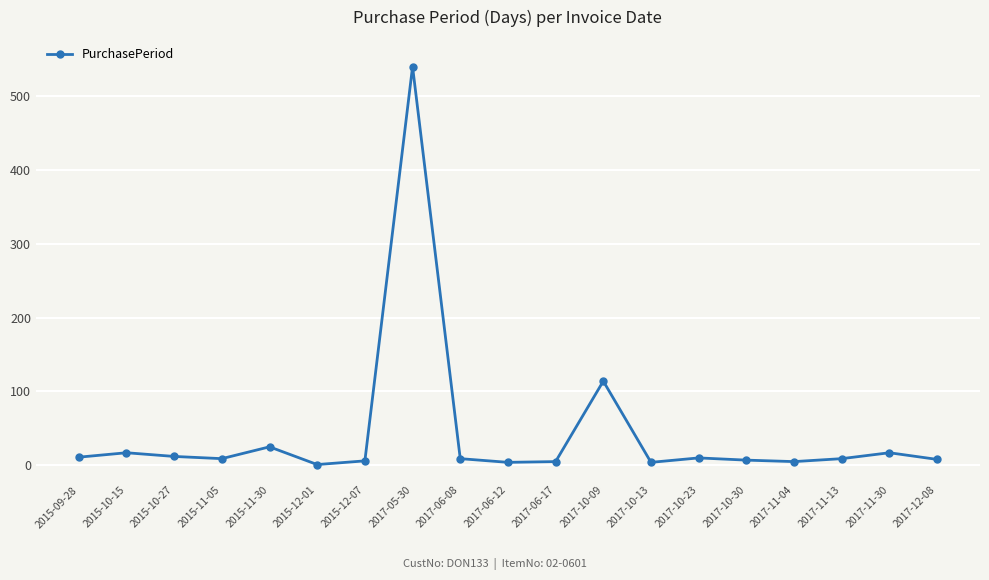

What is the label of the 2nd point from the left?

2015-10-15